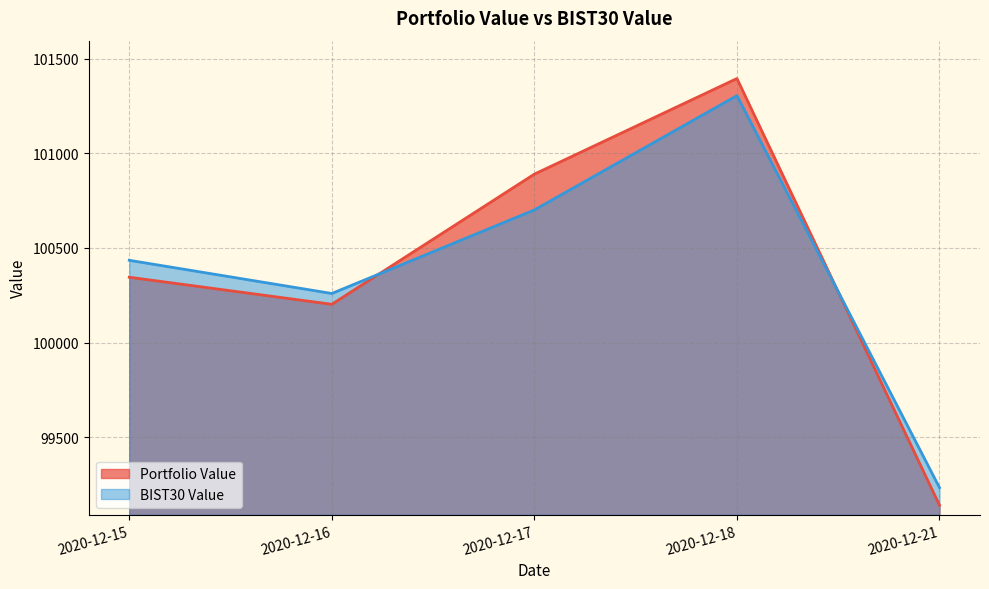

How many interior local peaks does the BIST30 Value series have?

1